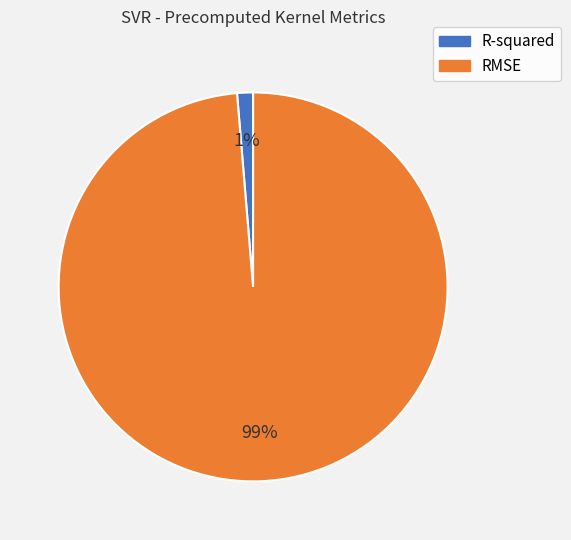

Is it true that RMSE is 90% of the pie?

False